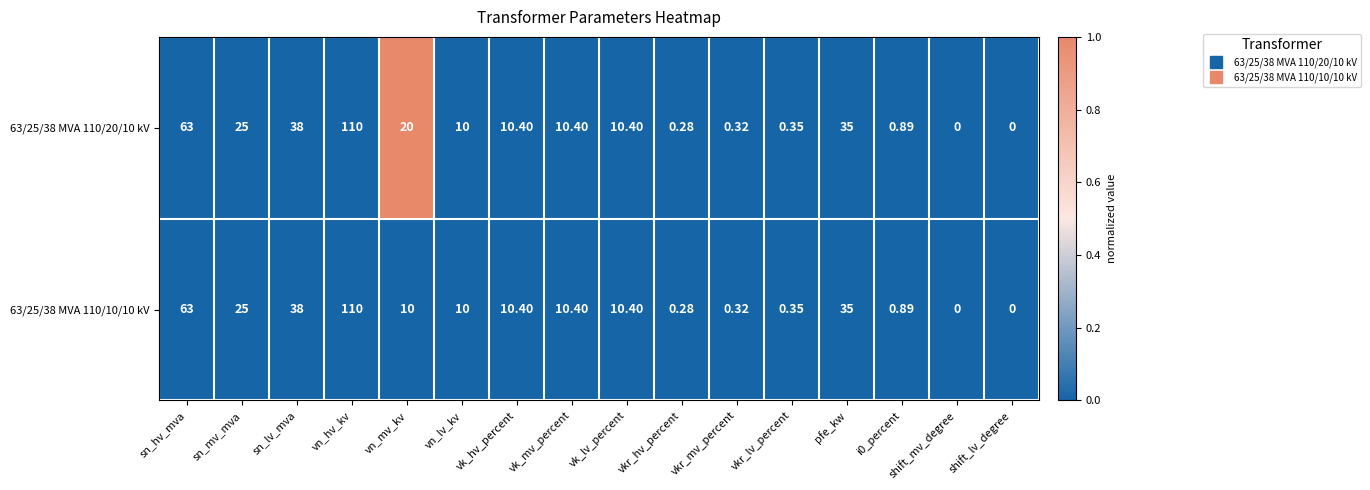

At which label is 63/25/38 MVA 110/20/10 kV closest to 55?

sn_hv_mva